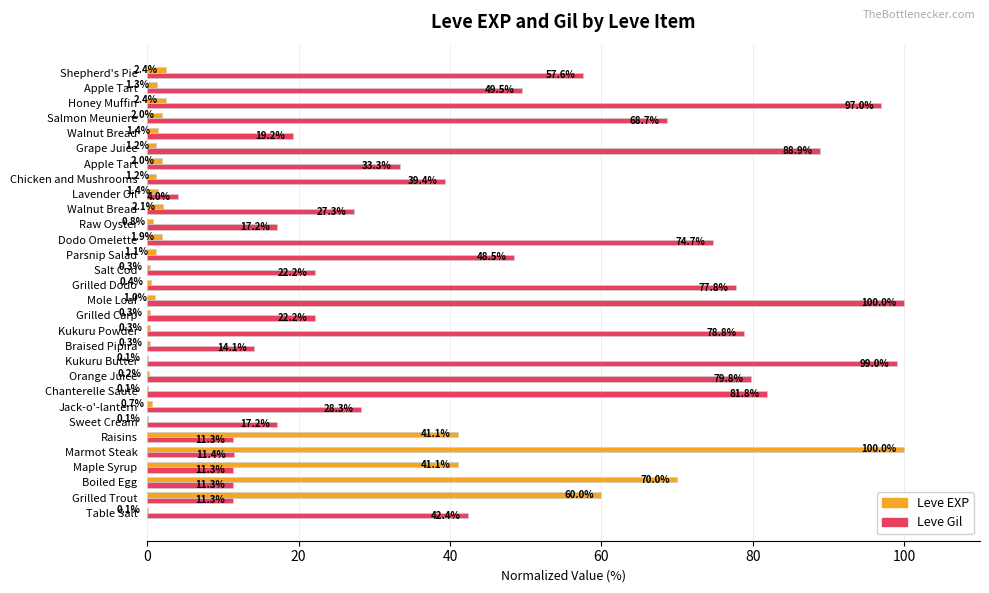

Which series has the largest total across all categories?

Leve Gil